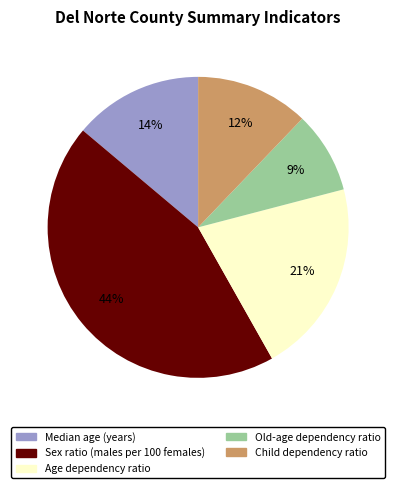

Does Age dependency ratio represent more than half of the total?

No